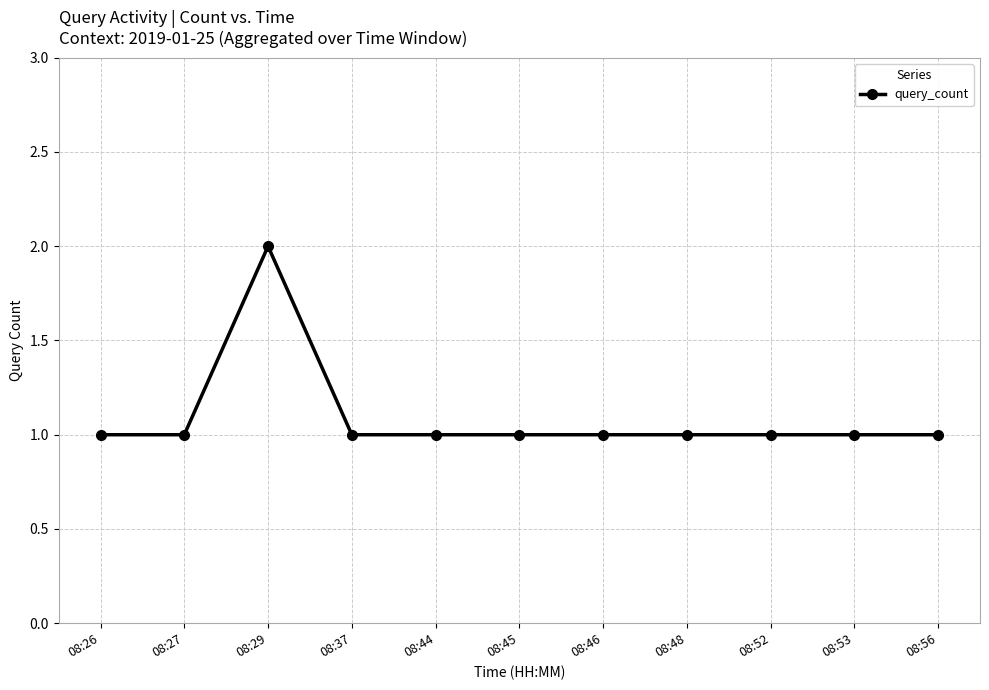

Count the values in the range 1 to 2.

11